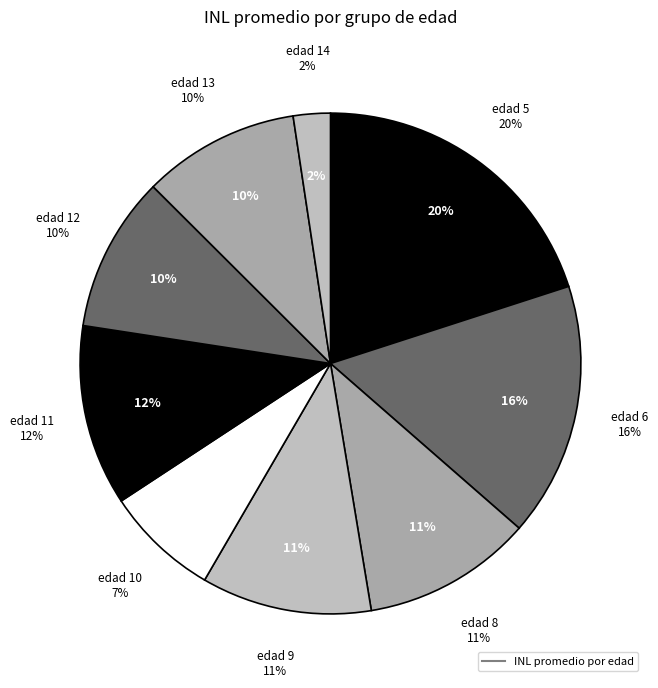

Does 6 account for over 50% of the chart?

No